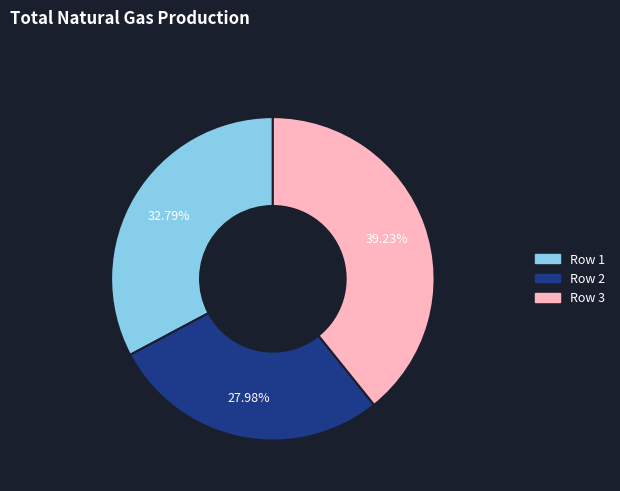

Combined, do Row 1 and Row 3 account for over 50%?

Yes